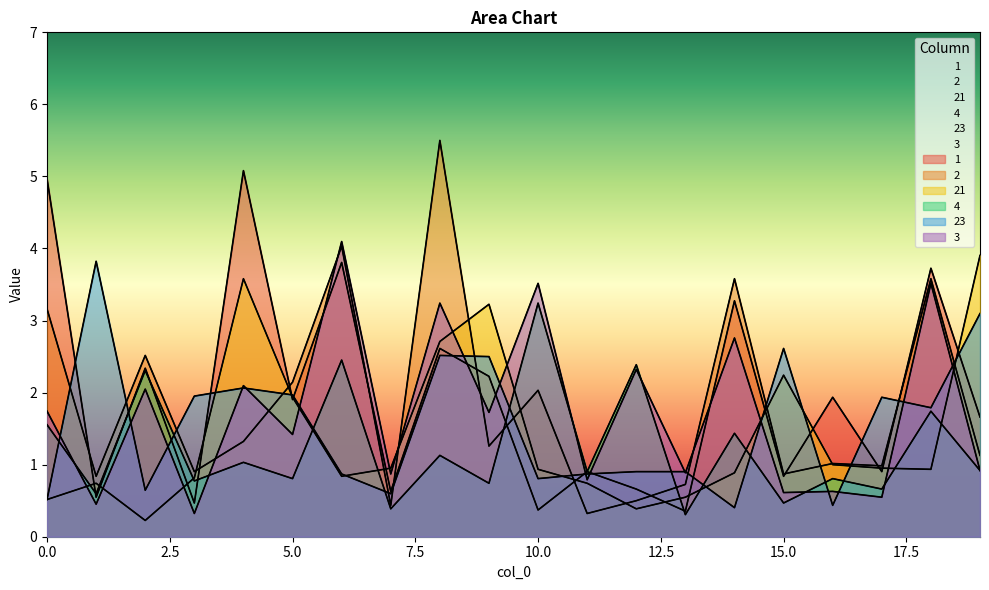

Does the chart have visible grid lines?

No